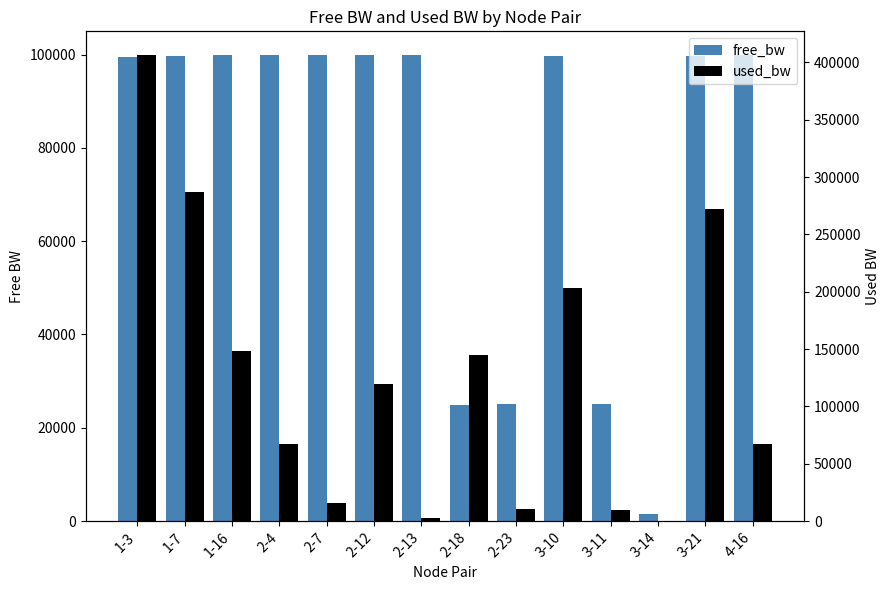

What is the difference between the free_bw values at 1-3 and 2-7?

391.0